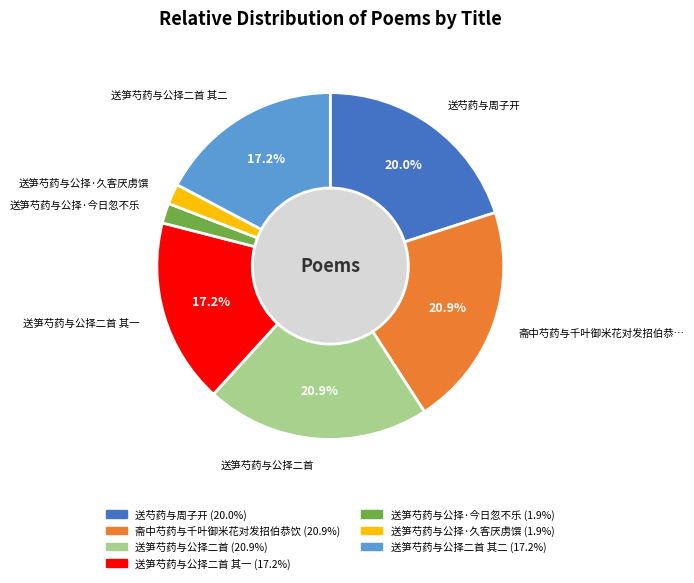

What is the ratio of the value at 送笋芍药与公择二首 其二 to the value at 斋中芍药与千叶御米花对发招伯恭饮?

0.8